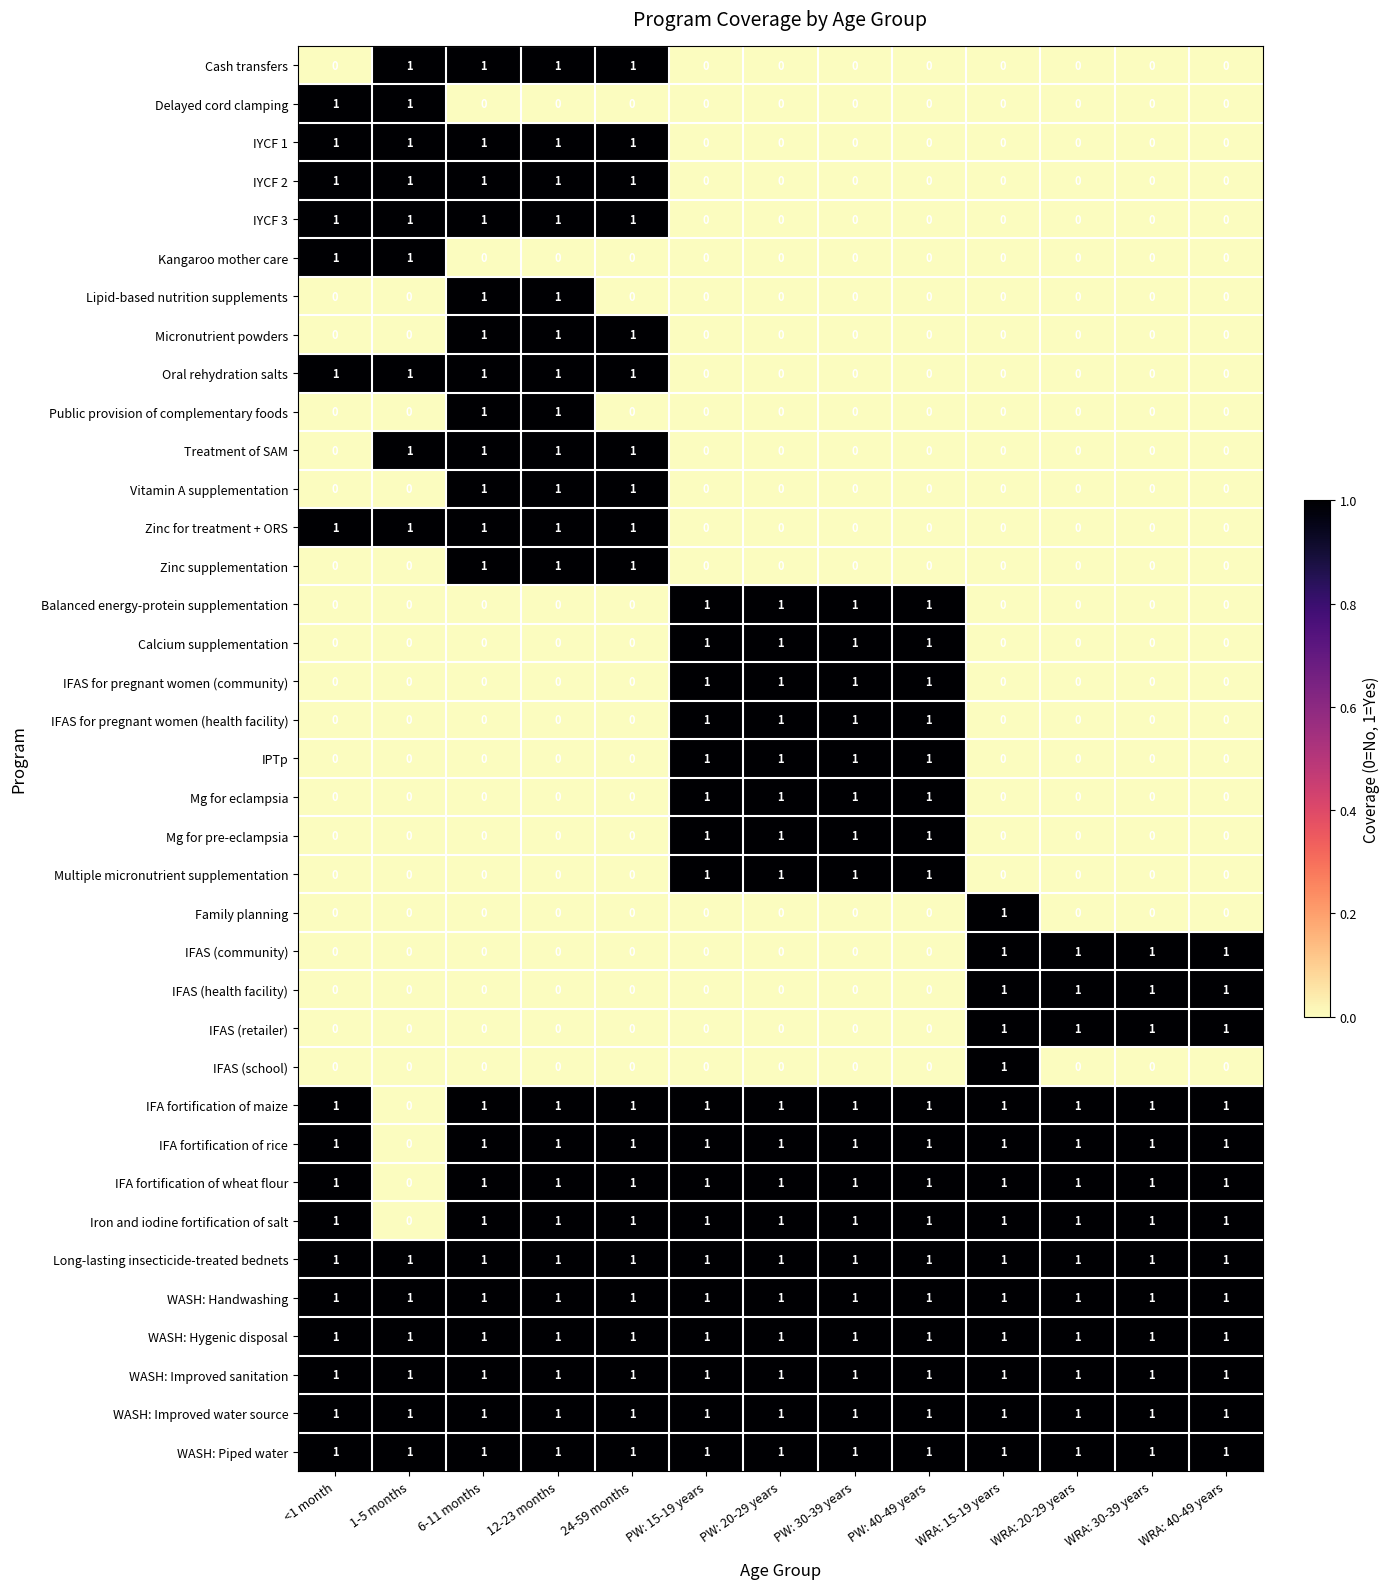

What is the total value across all series at WRA: 40-49 years?

13